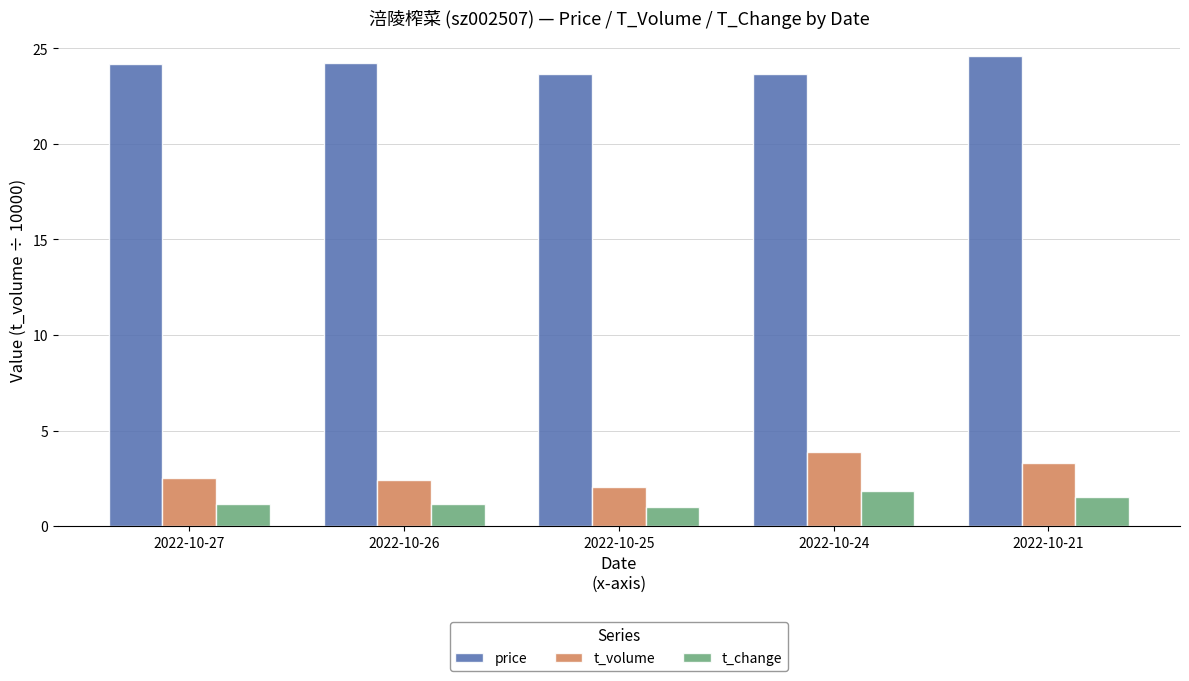

Between 2022-10-27 and 2022-10-21, which series saw the biggest shift?

t_volume